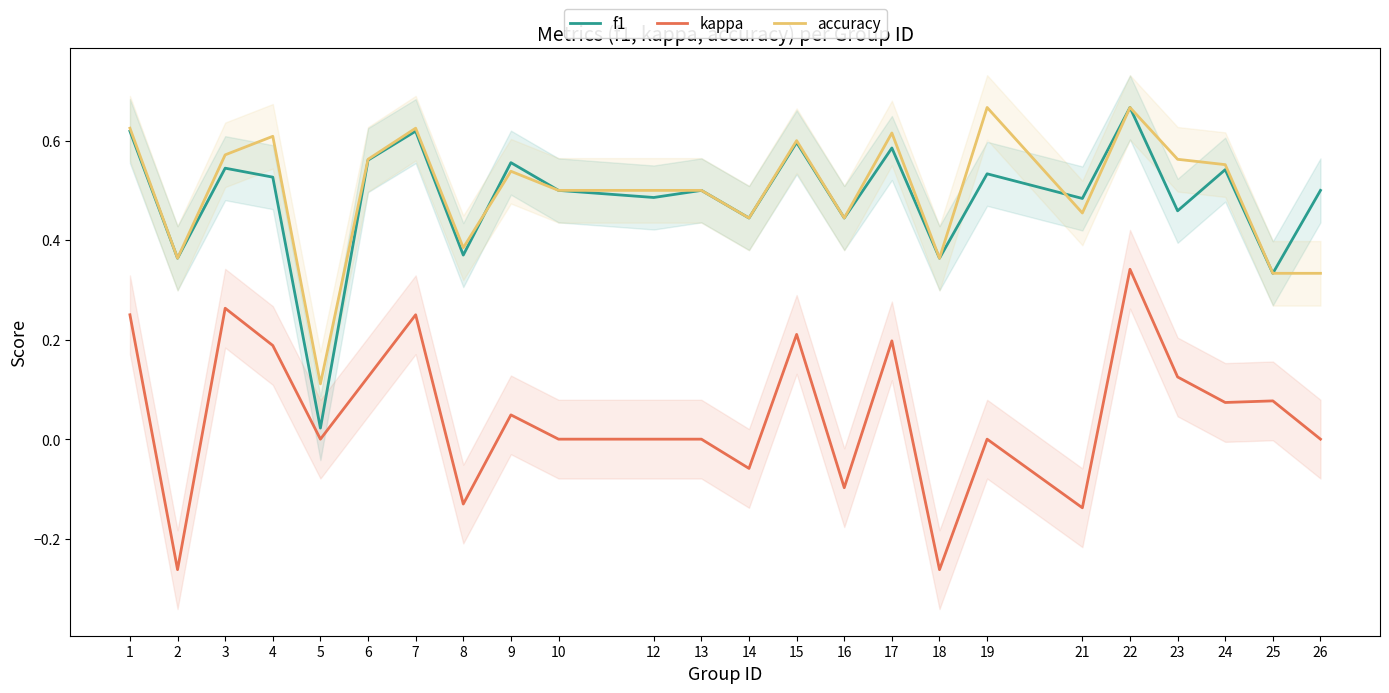

What is the maximum value for f1?

0.7